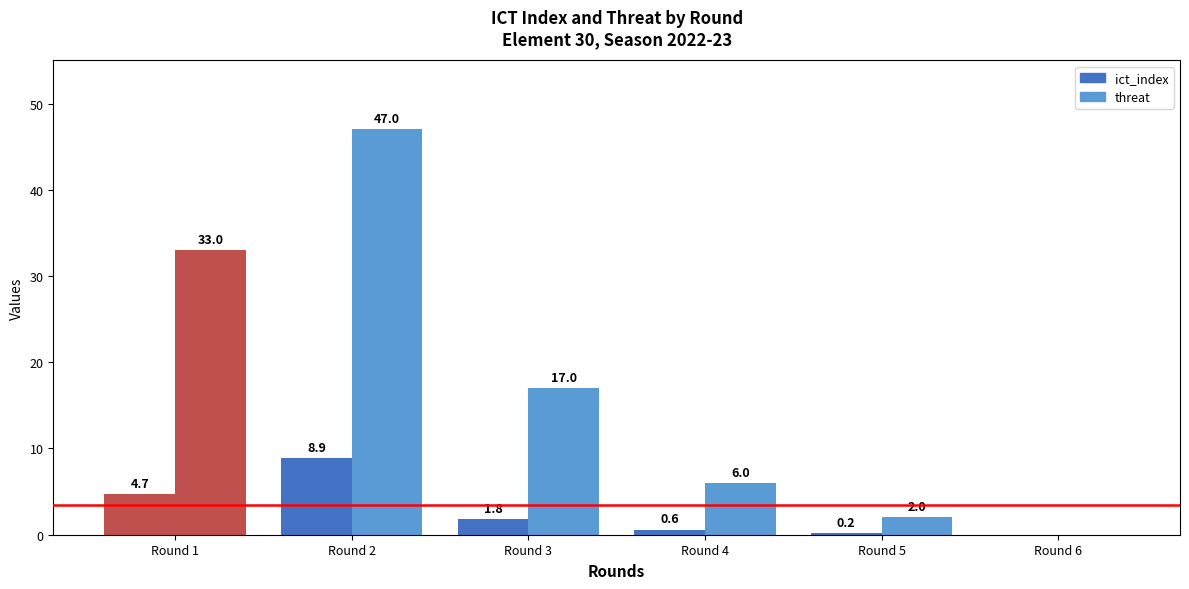

How many positive values does the threat series have?

5